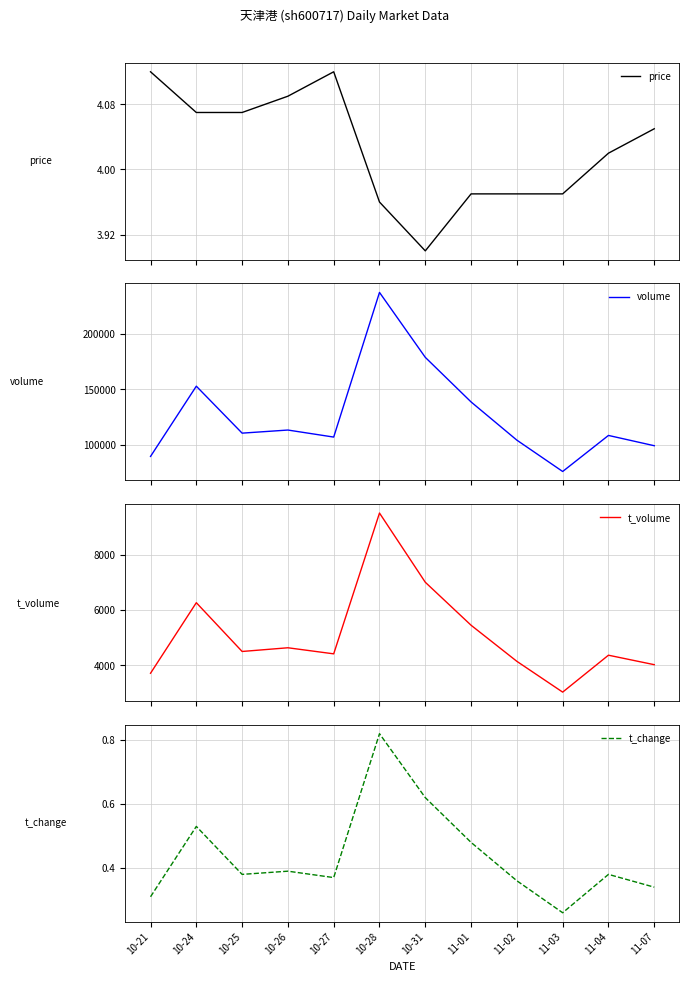

Reading right to left, transcribe all the data shown in this chart.

price: 11-07=4.0	11-04=4.0	11-03=4.0	11-02=4.0	11-01=4.0	10-31=3.9	10-28=4.0	10-27=4.1	10-26=4.1	10-25=4.1	10-24=4.1	10-21=4.1
volume: 11-07=99524.0	11-04=108753.0	11-03=76389.0	11-02=104521.0	11-01=138809.0	10-31=178845.0	10-28=237123.0	10-27=107280.0	10-26=113596.0	10-25=110812.0	10-24=152960.0	10-21=89922.0
t_volume: 11-07=4024.0	11-04=4367.0	11-03=3031.0	11-02=4145.0	11-01=5451.0	10-31=7007.0	10-28=9511.0	10-27=4416.0	10-26=4636.0	10-25=4502.0	10-24=6267.0	10-21=3714.0
t_change: 11-07=0.3	11-04=0.4	11-03=0.3	11-02=0.4	11-01=0.5	10-31=0.6	10-28=0.8	10-27=0.4	10-26=0.4	10-25=0.4	10-24=0.5	10-21=0.3